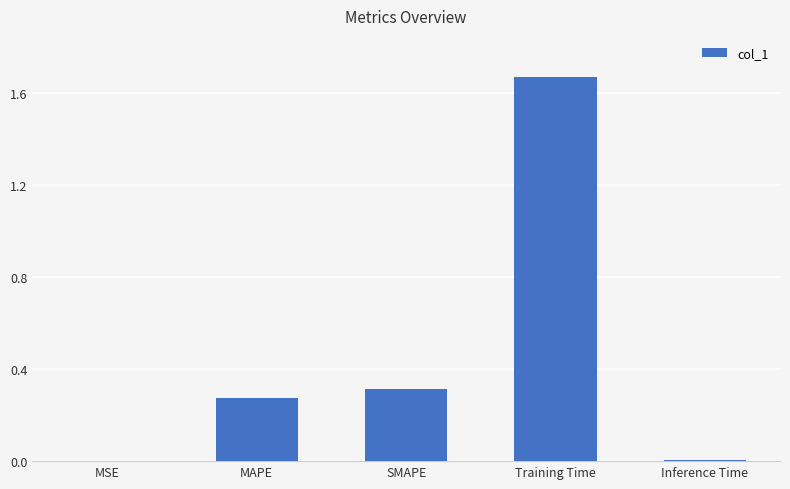

At which category does the chart reach its peak across all series?

Training Time